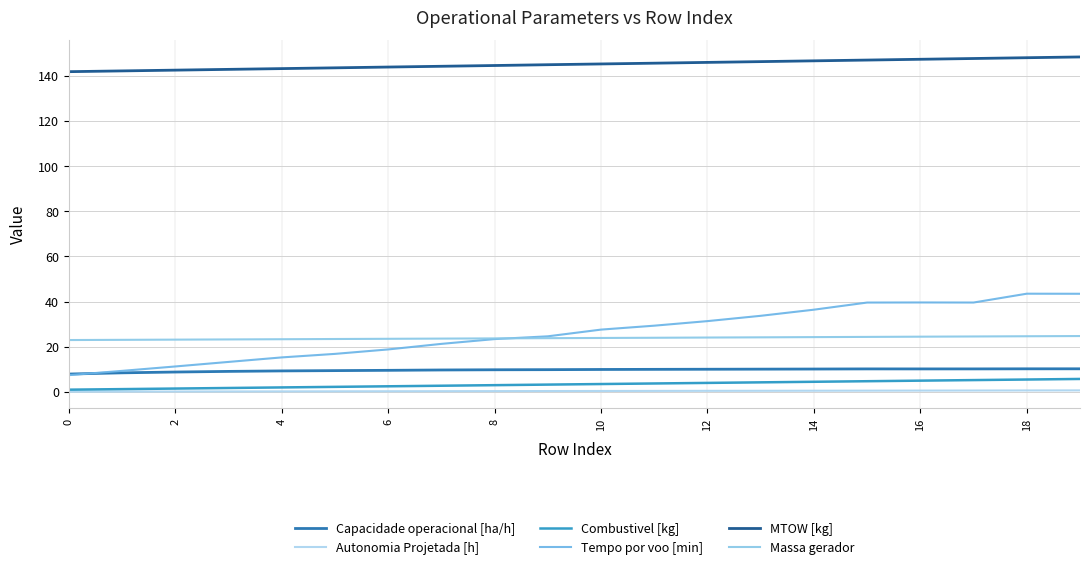

How many lines are shown in the chart?

6